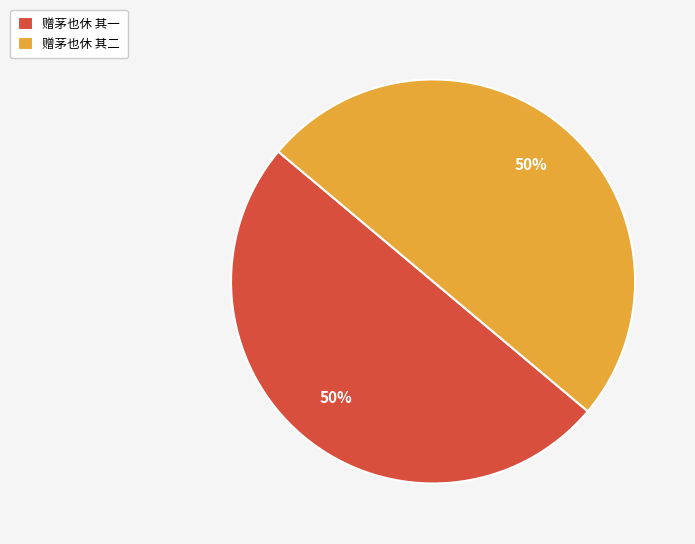

Count the number of slices in the pie.

2